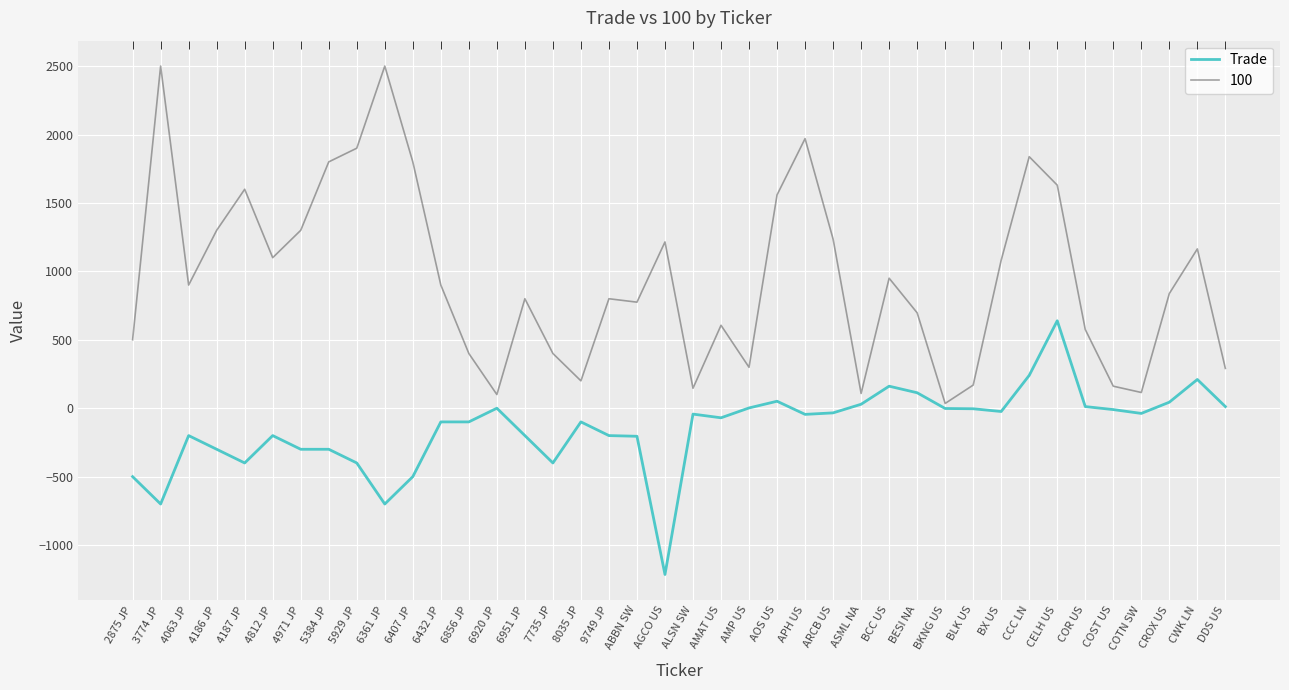

Which category has the lowest value across all series?

AGCO US